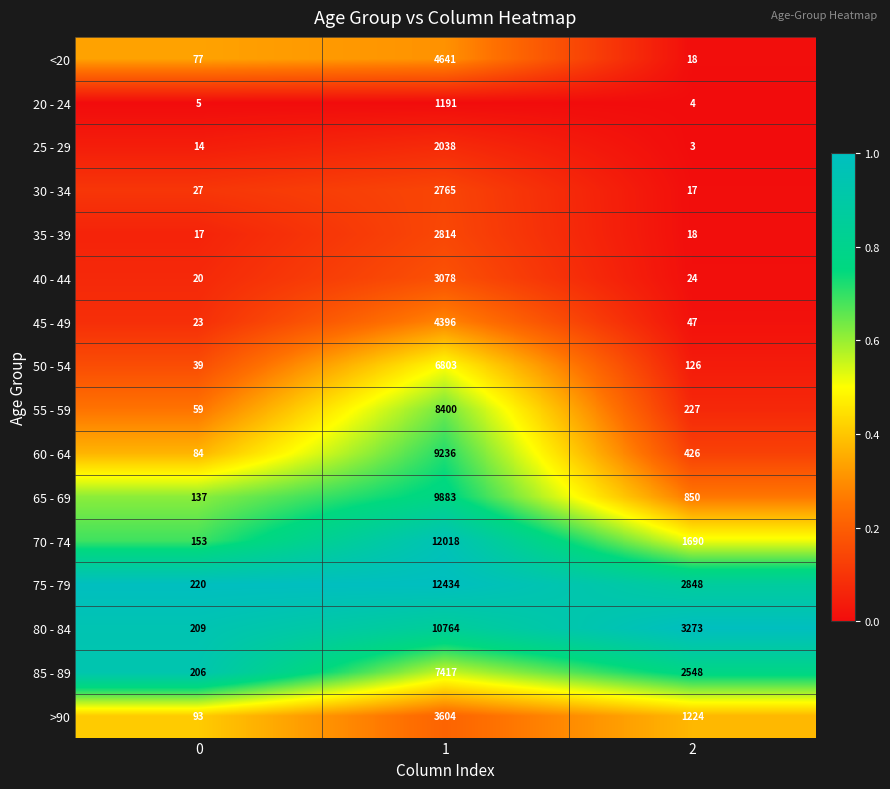

What is the difference between the highest and lowest values at 0?

215